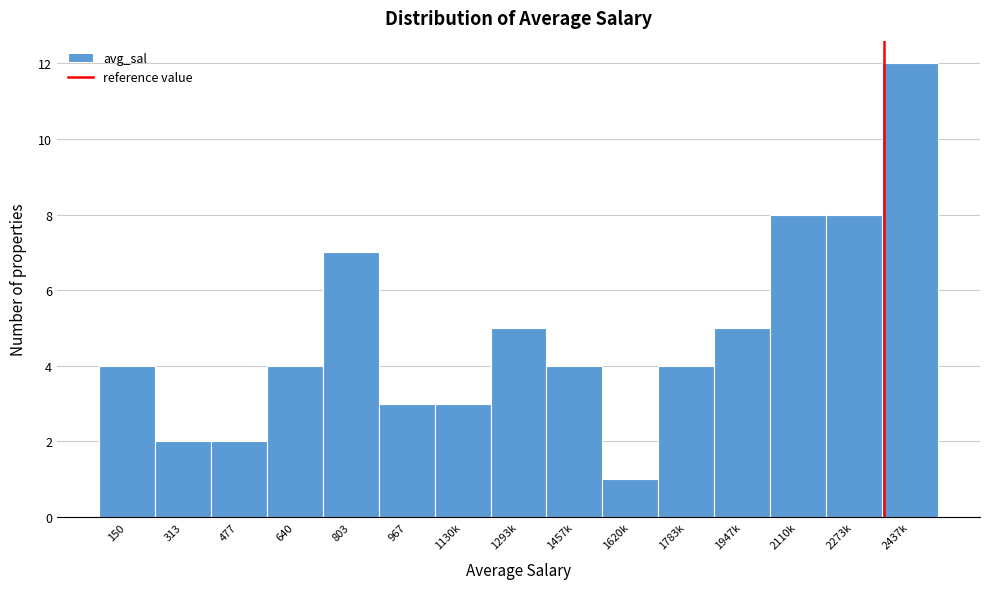

Reading left to right, extract all data points from this chart.

150=4	313=2	477=2	640=4	803=7	967=3	1130k=3	1293k=5	1457k=4	1620k=1	1783k=4	1947k=5	2110k=8	2273k=8	2437k=12